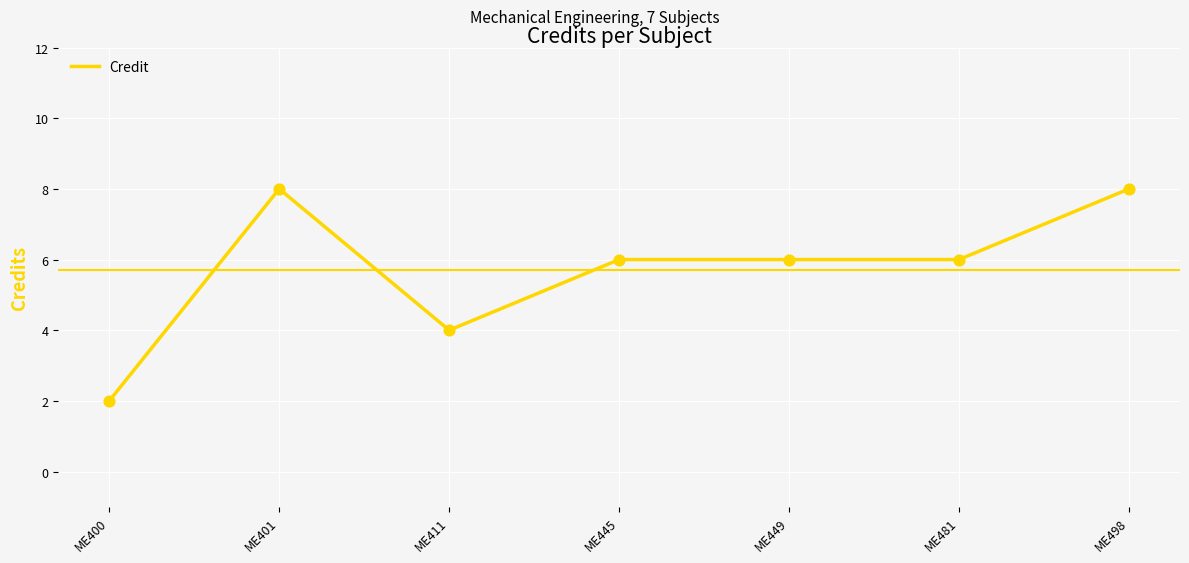

Between ME411 and ME445, which is larger?

ME445